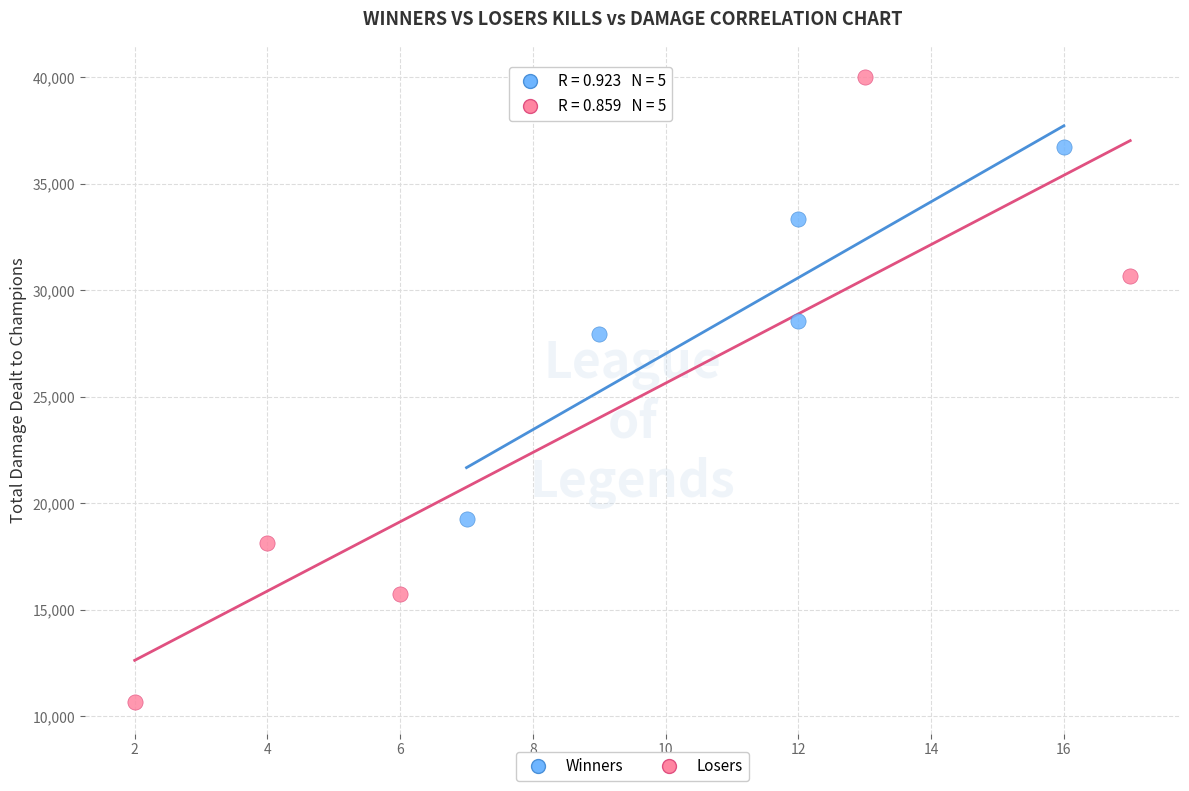

Which series reaches the maximum Y coordinate?

Losers